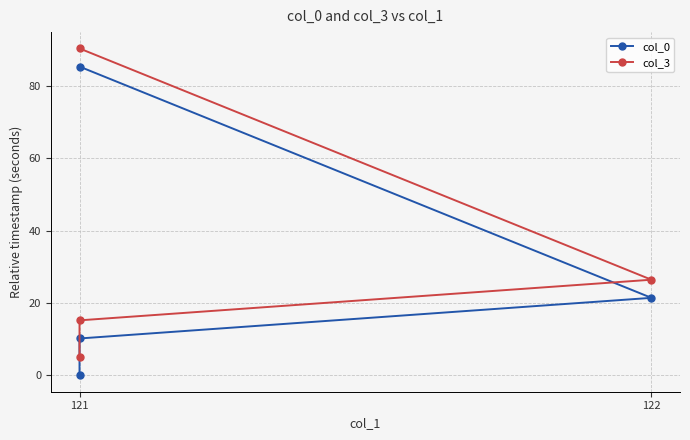

True or false: col_3 has more than 2 points higher than both neighbors.

False